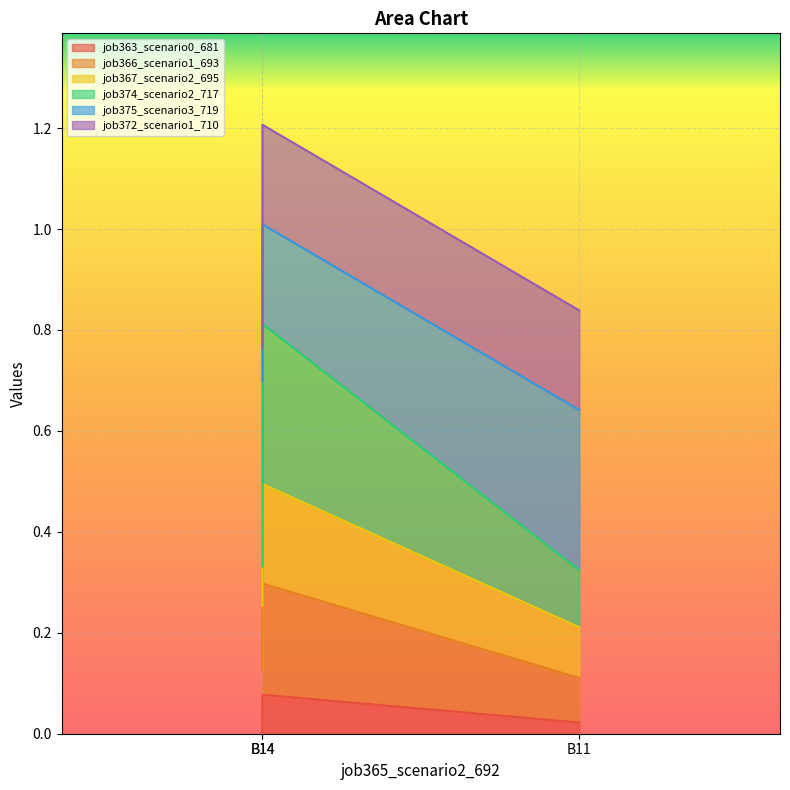

True or false: job366_scenario1_693 has a value of 0.4 at B14.

False